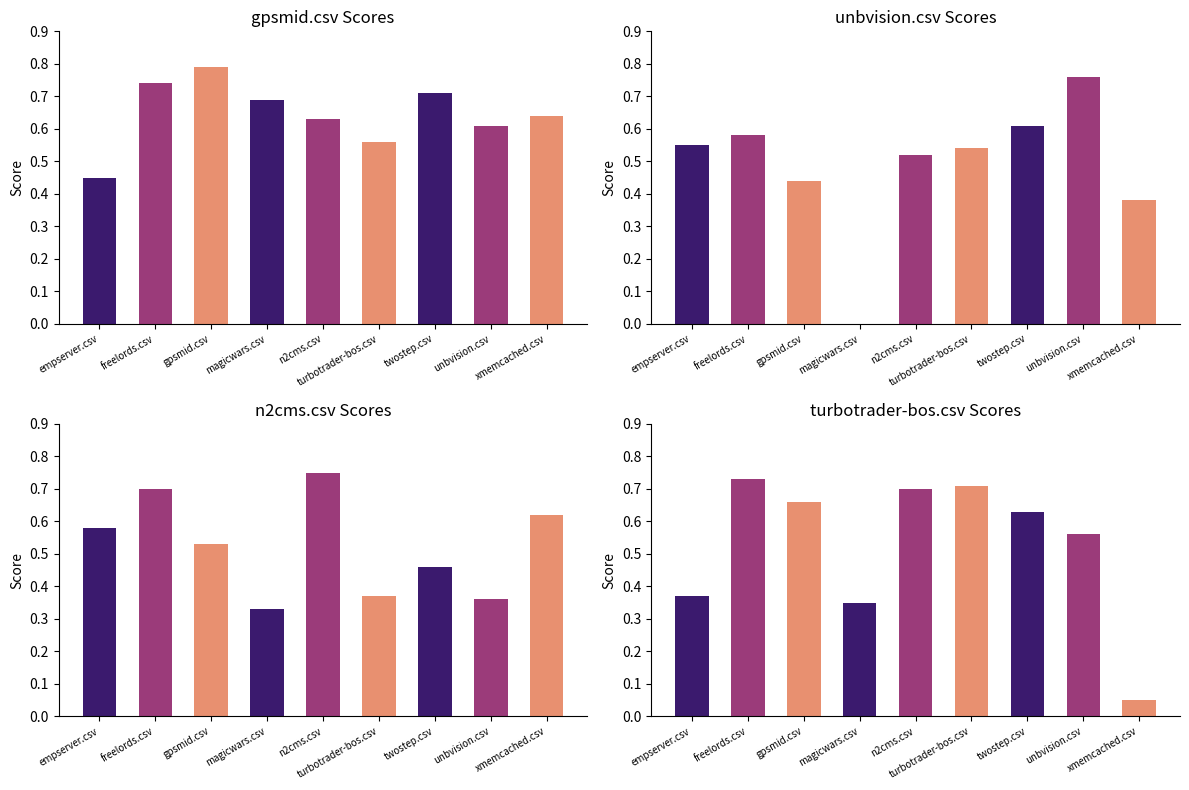

At how many categories does at least one series exceed 0?

9